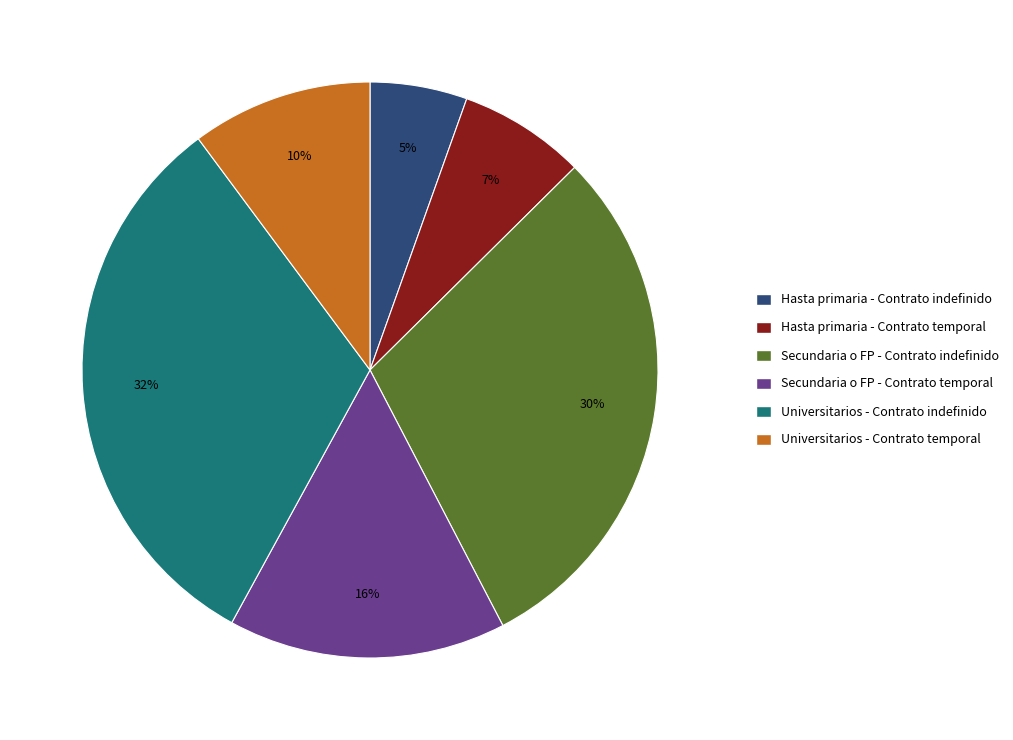

To the nearest percent, what is the average slice percentage?

17%